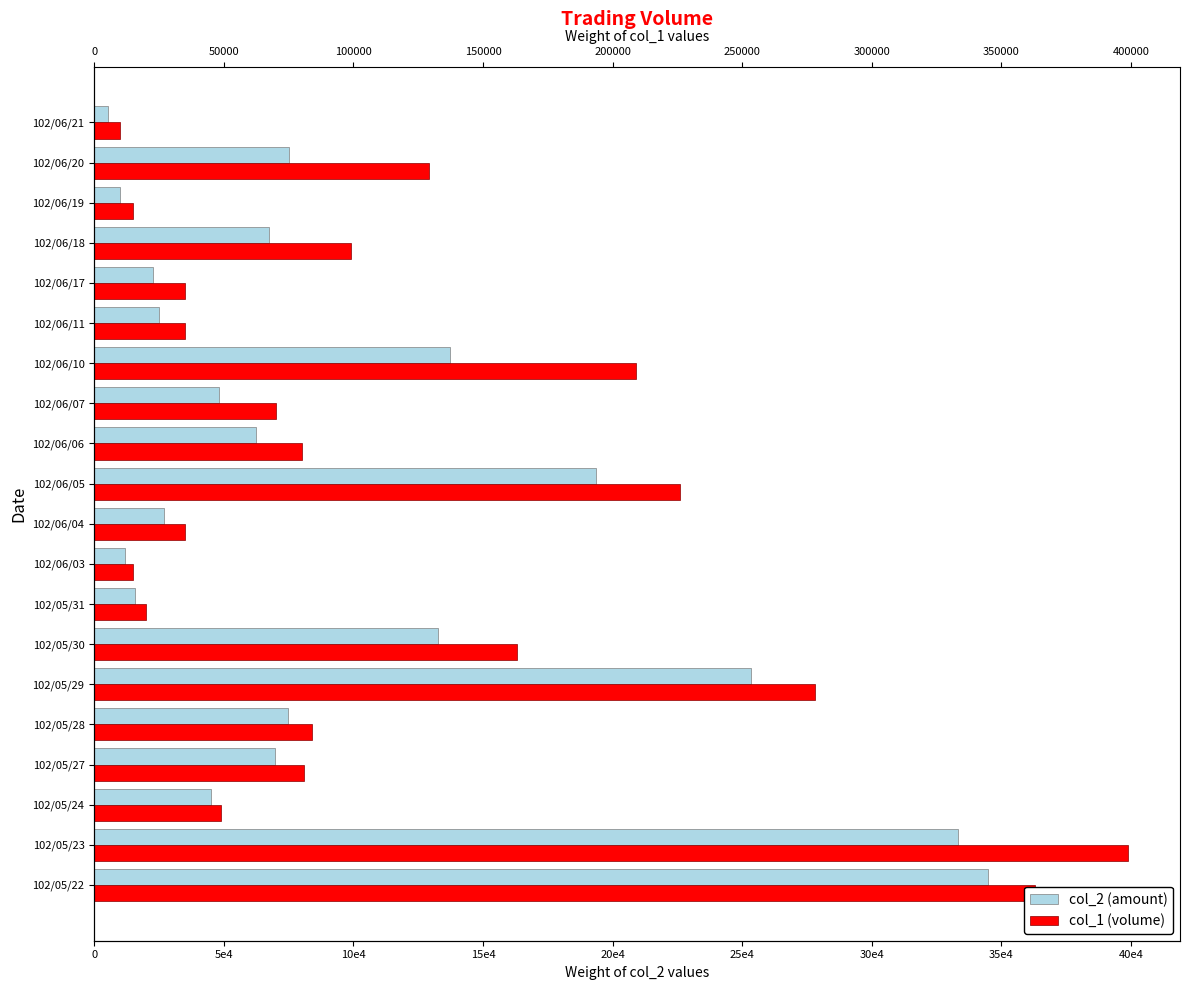

How many groups of bars are there?

20